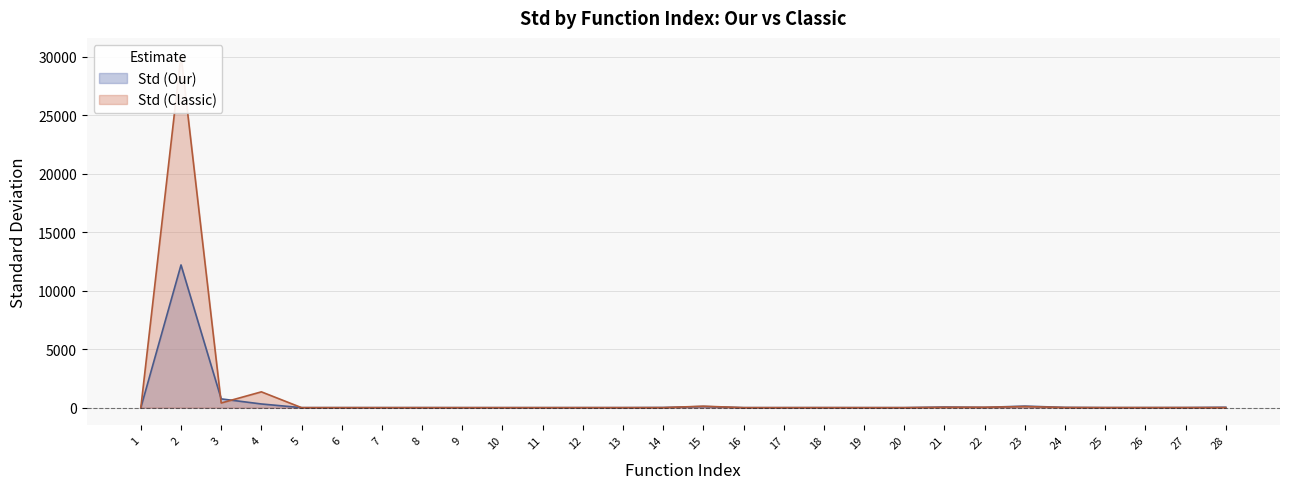

Reading right to left, extract all data points from this chart.

Std (Our): 28=35.0	27=7.7	26=5.0	25=5.3	24=20.9	23=131.5	22=24.6	21=53.8	20=0.1	19=0.1	18=1.4	17=0.2	16=0.2	15=96.3	14=12.8	13=1.3	12=1.4	11=0.5	10=0.1	9=0.2	8=2.3	7=0.2	6=0.6	5=0.0	4=314.6	3=749.1	2=12205.7	1=0.0
Std (Classic): 28=1.6	27=5.4	26=4.0	25=4.4	24=11.7	23=91.2	22=31.3	21=27.6	20=0.3	19=0.1	18=2.1	17=0.3	16=0.2	15=123.7	14=2.6	13=2.1	12=1.4	11=0.0	10=0.1	9=0.3	8=0.1	7=0.4	6=0.5	5=0.0	4=1351.1	3=398.5	2=30116.9	1=0.0